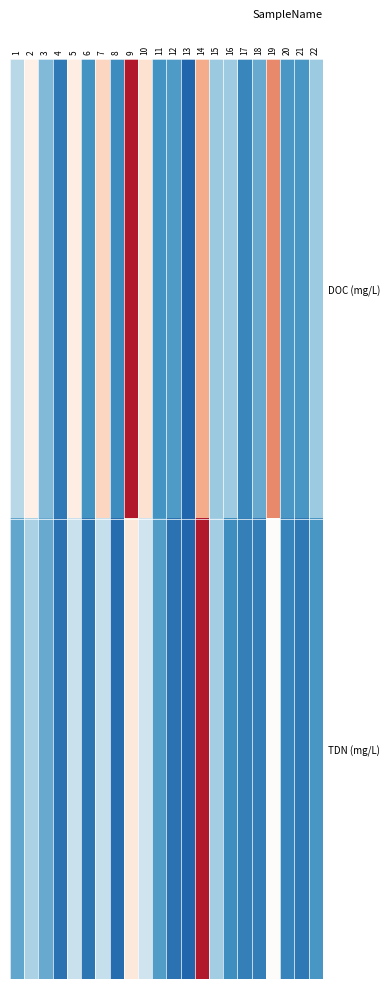

How many distinct data groups are displayed?

2